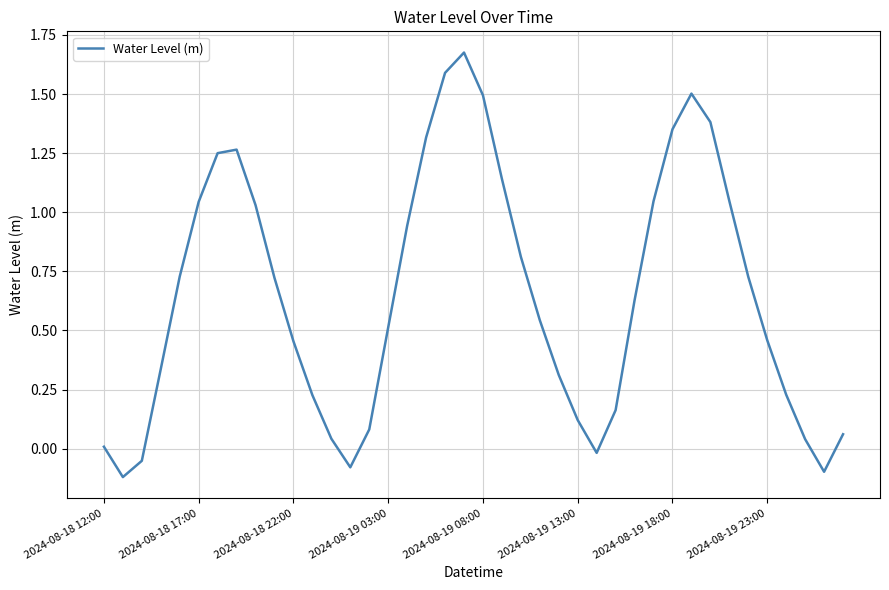

How many lines are shown in the chart?

1